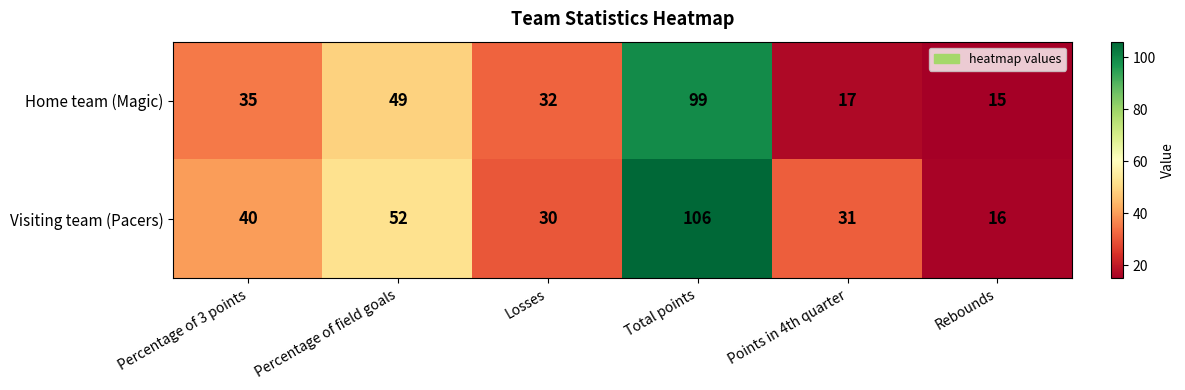

What is the average value of the Visiting team (Pacers) series?

46